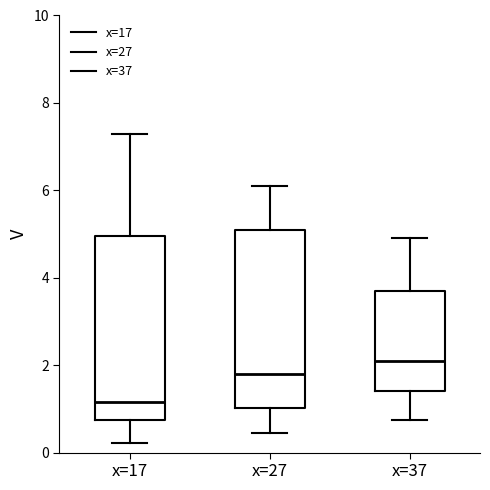

Reading left to right, read every box against the y-axis: the position of its median line, the range the box covers, and the ends of its whiskers. The values are not printed on the chart, so give them approximately, as read against the axis.

x=17: median 1.2, box 0.8 to 5.0, whiskers 0.2 to 7.4
x=27: median 1.8, box 1.0 to 5.2, whiskers 0.4 to 6.2
x=37: median 2.2, box 1.4 to 3.8, whiskers 0.8 to 5.0